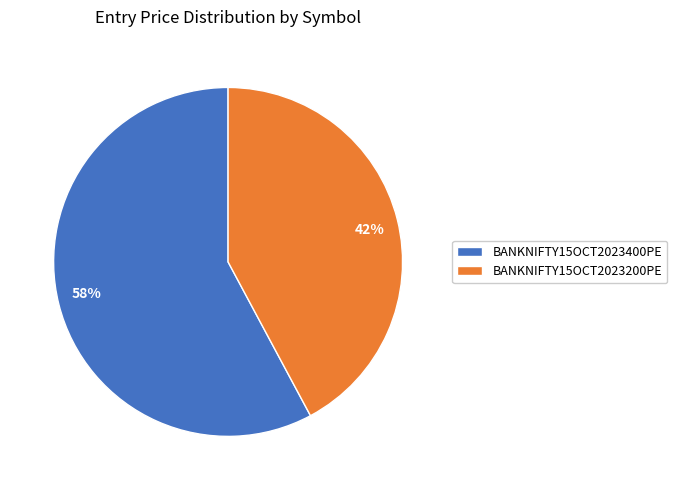

To the nearest percent, what portion does BANKNIFTY15OCT2023400PE represent?

58%